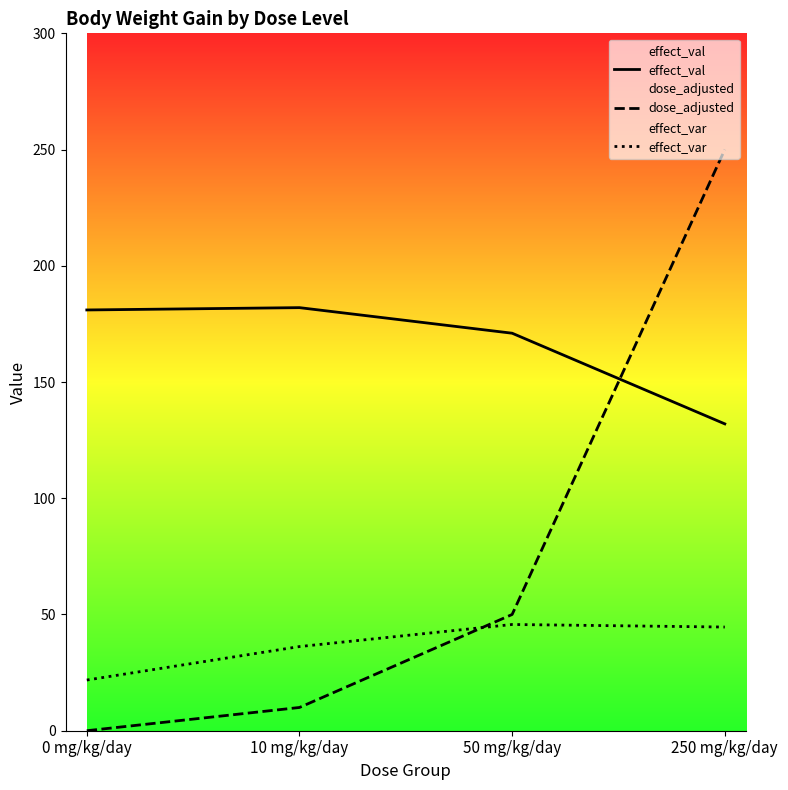

What is the label of the 1st point from the right?

250 mg/kg/day